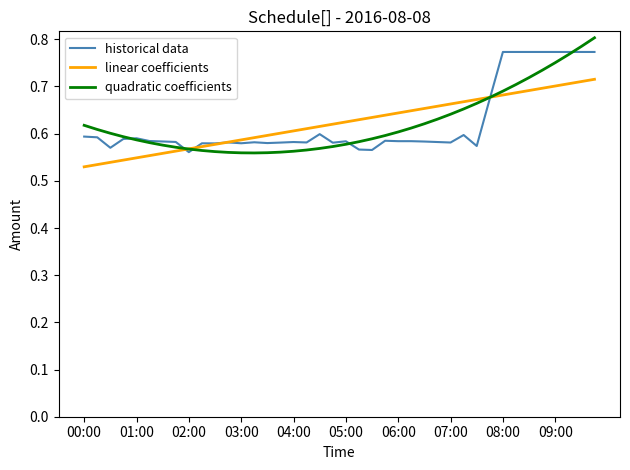

Which series has the widest spread of values?

quadratic coefficients